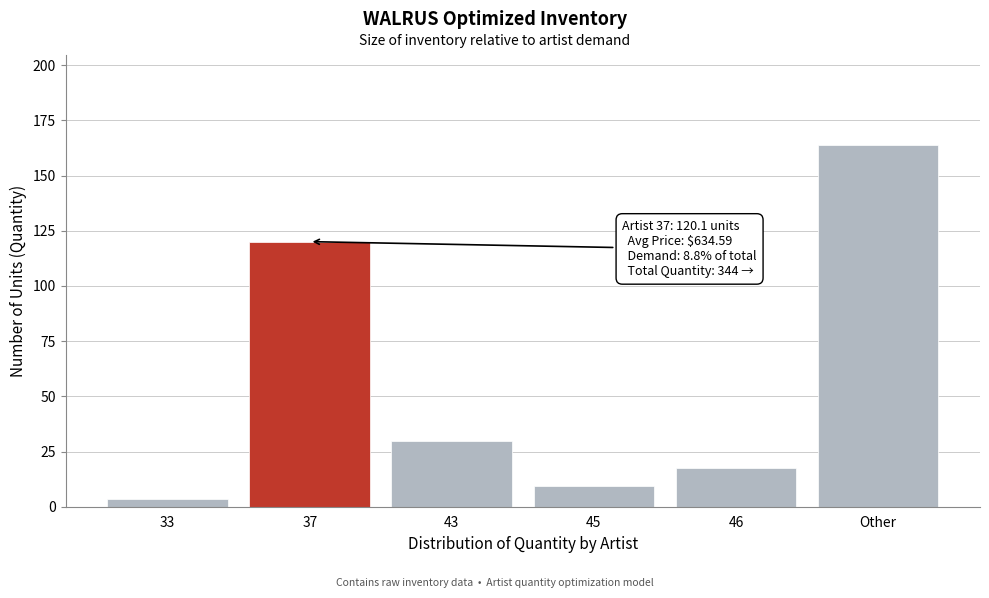

Reading right to left, list all the values displayed in this chart.

Other=163.7	46=17.5	45=9.4	43=29.8	37=120.1	33=3.5